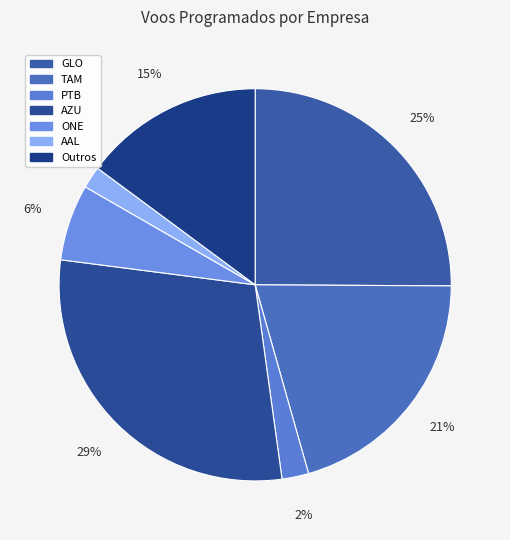

Rank the categories by value from highest to lowest.

AZU, GLO, TAM, Outros, ONE, PTB, AAL